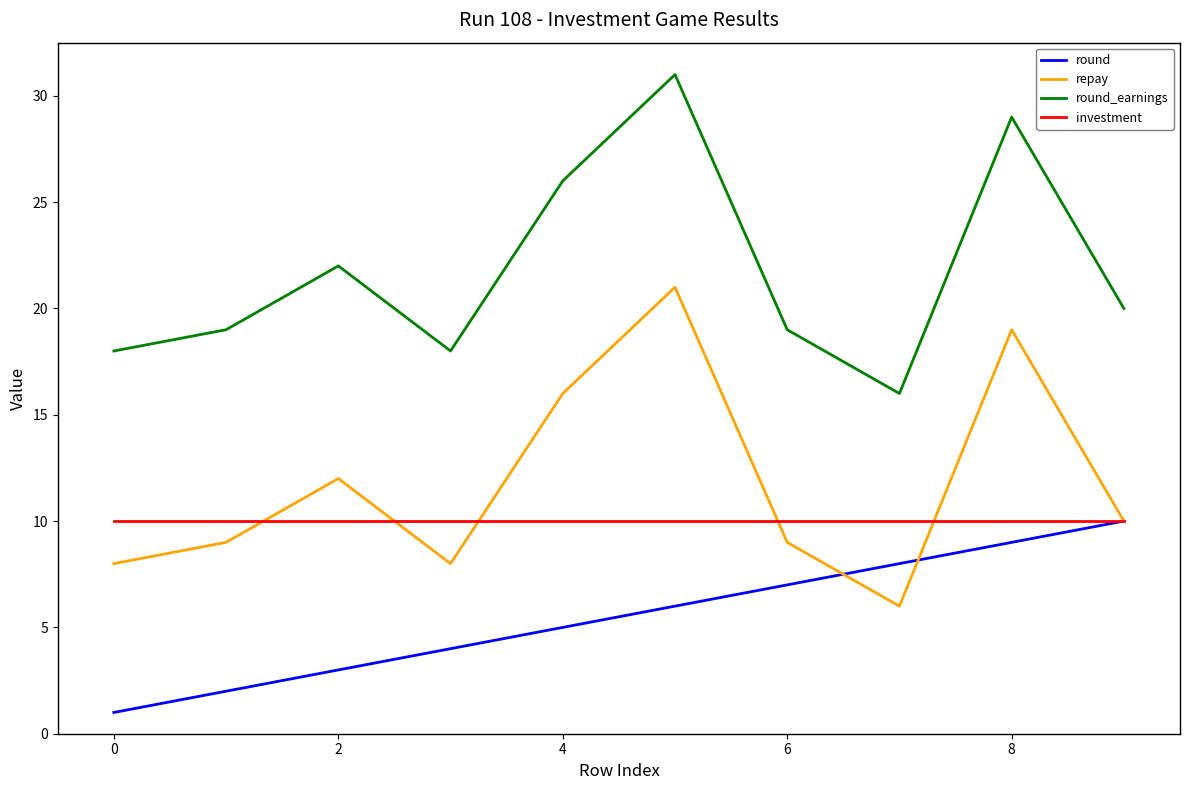

What is the maximum value shown in the chart?

31